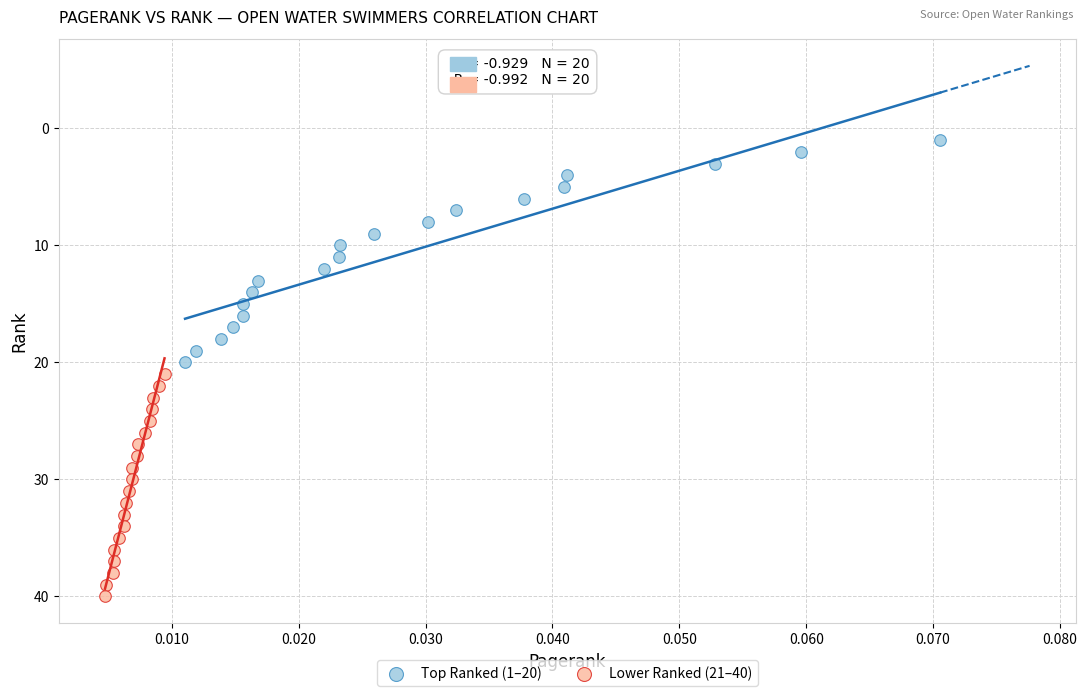

Which series contains the lowest Y value?

Top Ranked (1–20)